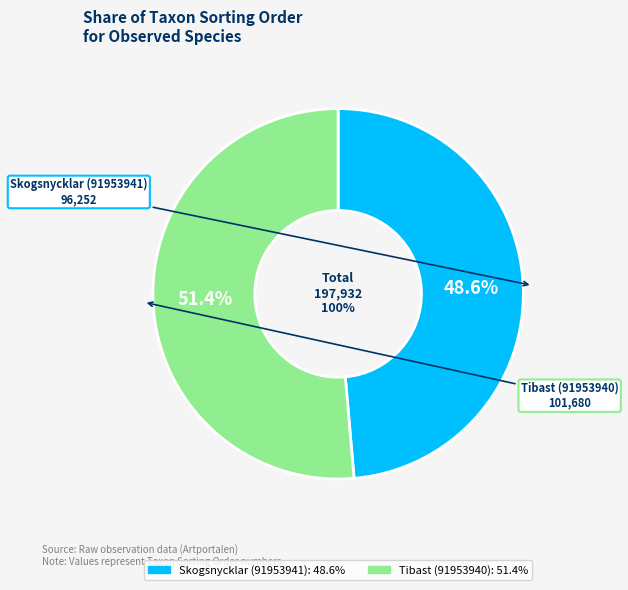

To the nearest percent, what is the average slice percentage?

50%